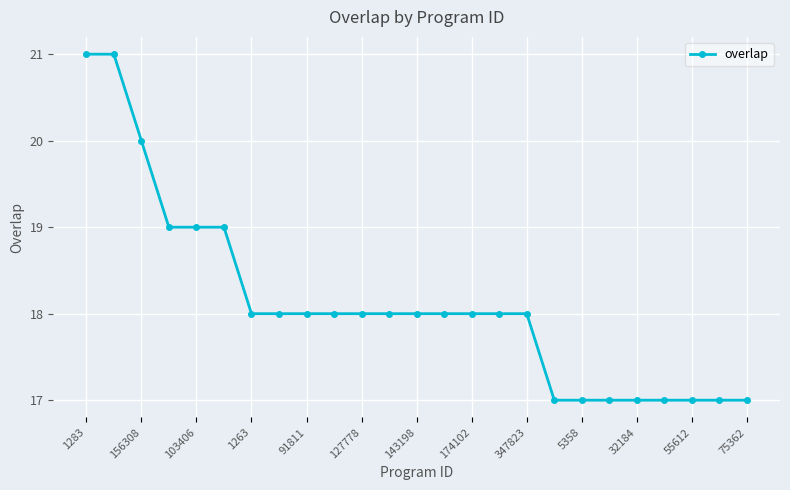

What is the sum of all values?

453